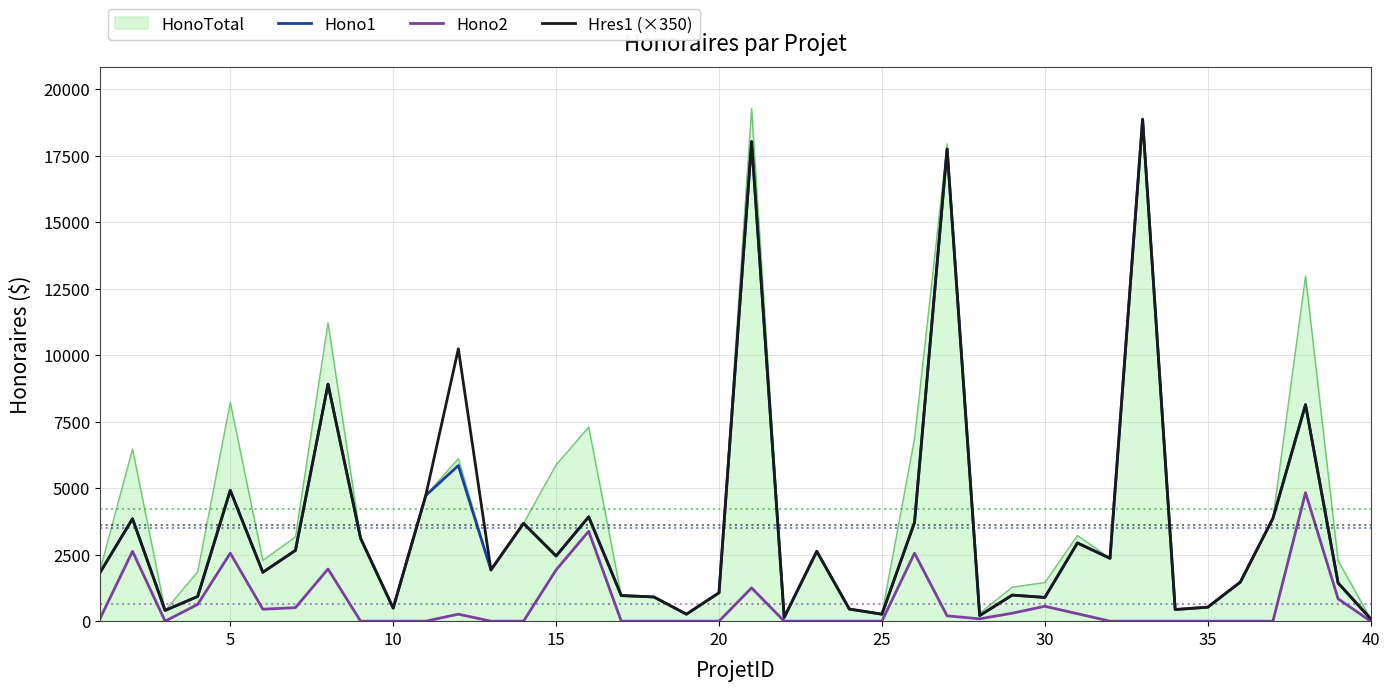

True or false: Hono1 and Hono2 cross at least once.

False